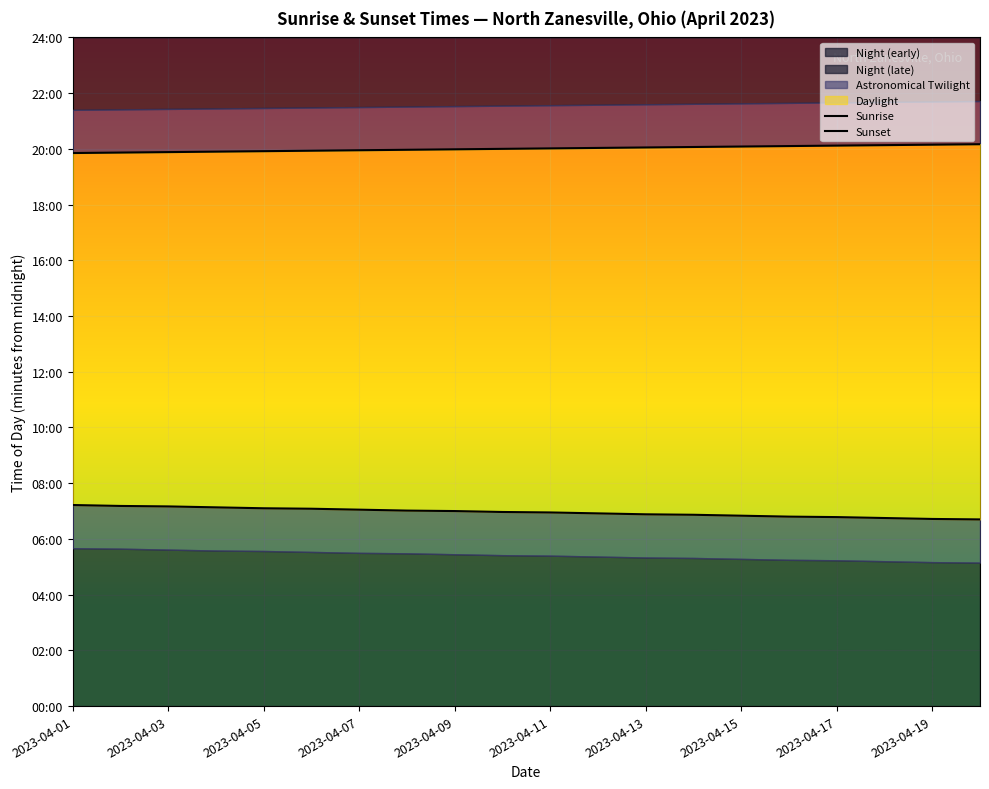

At which category is the sum across all series the highest?

2023-04-01